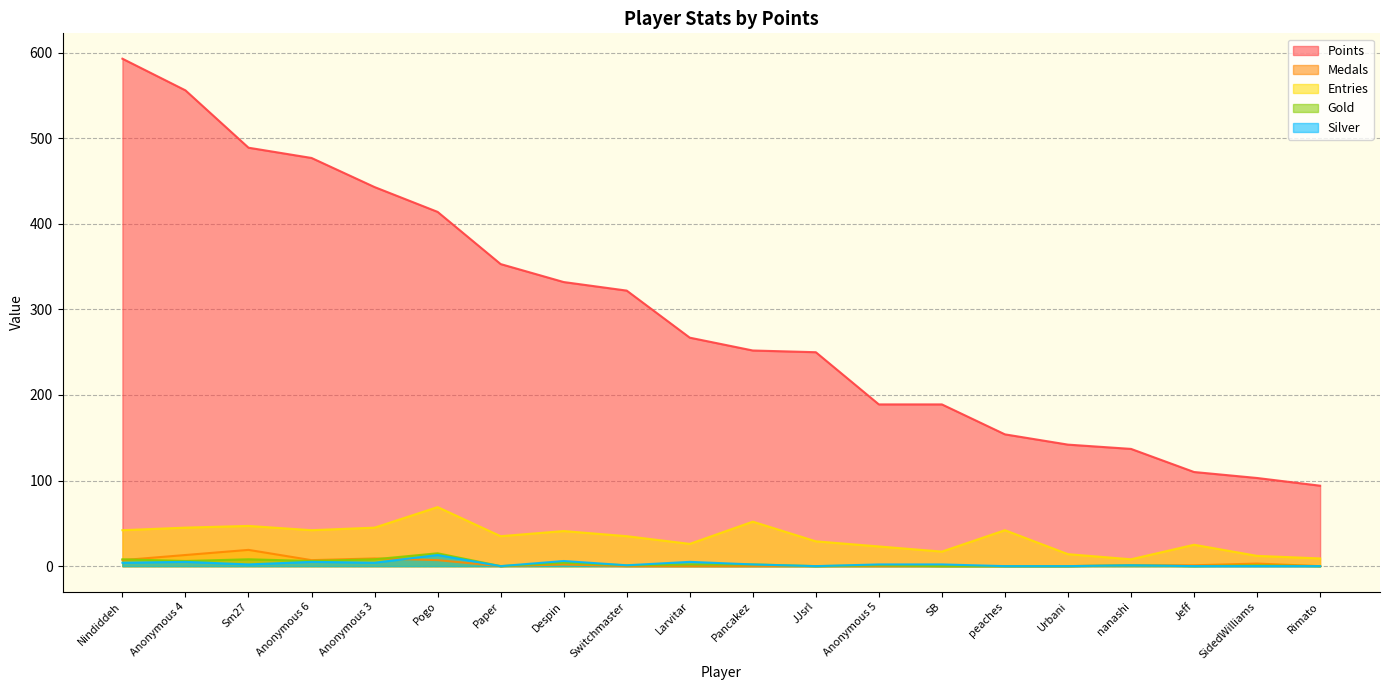

At which label is Points closest to 343?

Paper